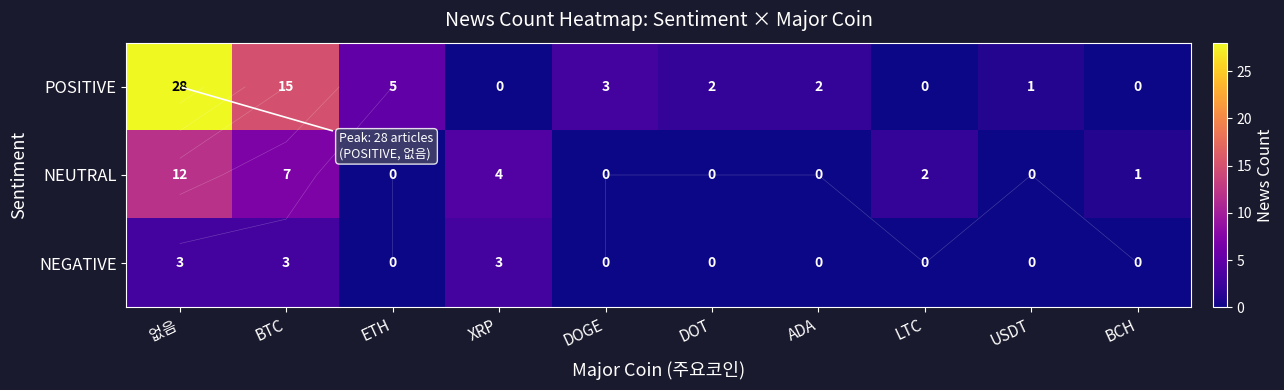

Between USDT and BCH, which series saw the biggest shift?

POSITIVE